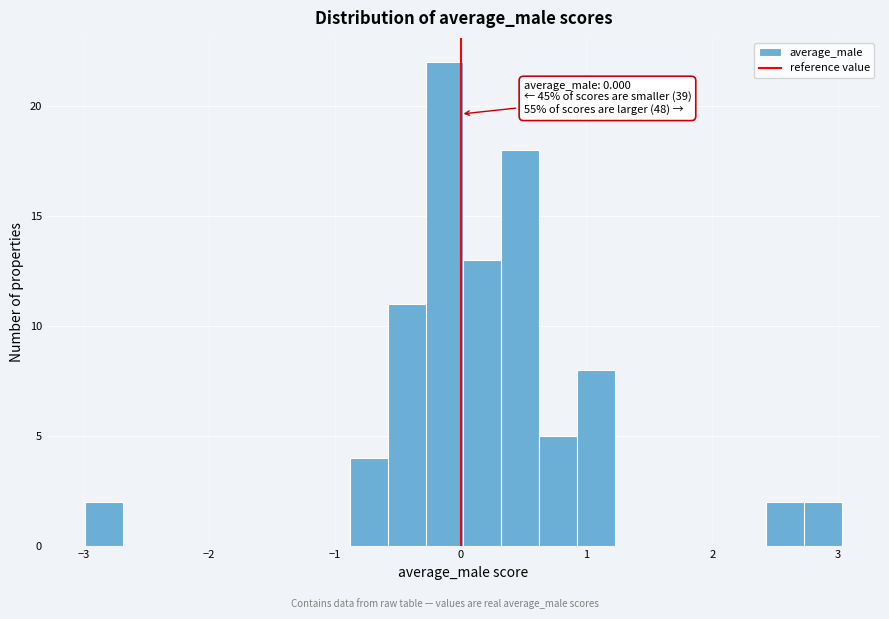

Around what value on the x-axis is the tallest bar? Give the approximate position of its centre, as read against the axis.

-0.1